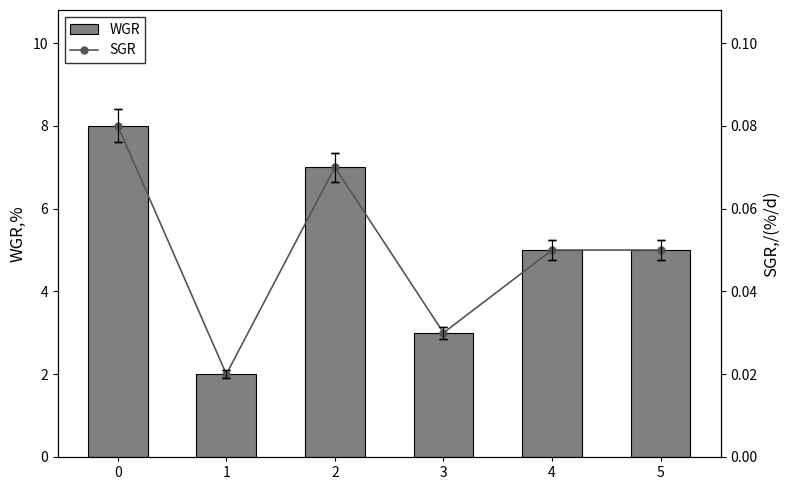

How many SGR values are between 0 and 1?

6